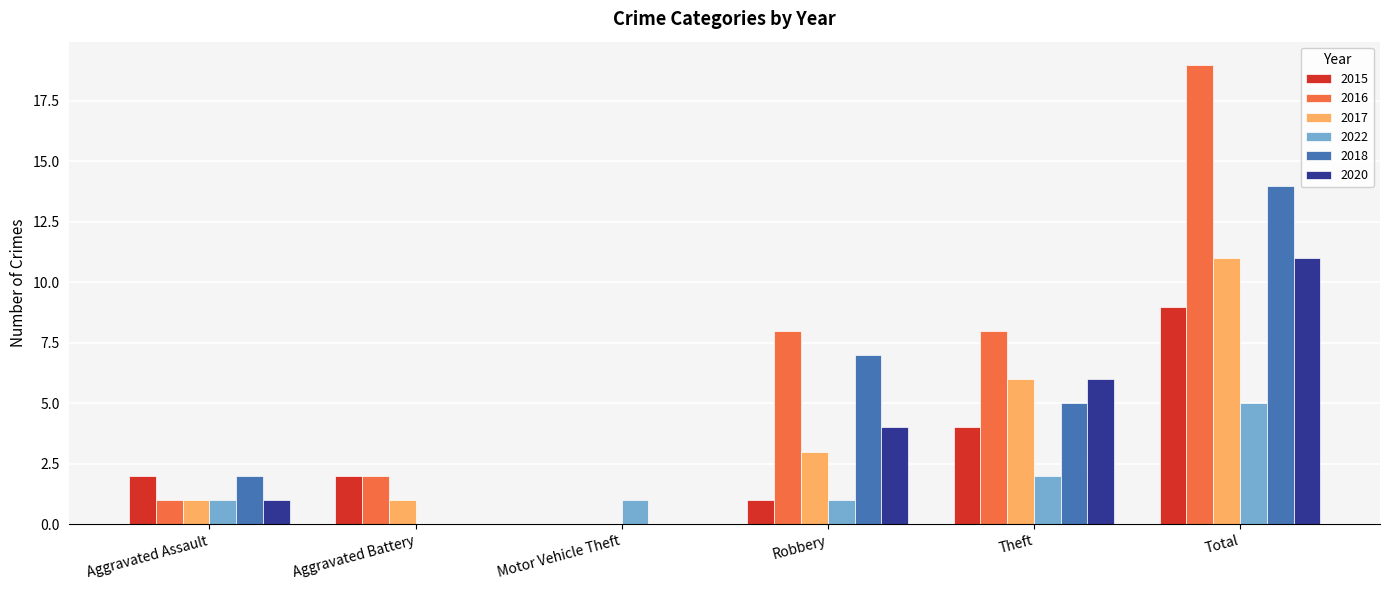

What is the maximum value shown in the chart?

19